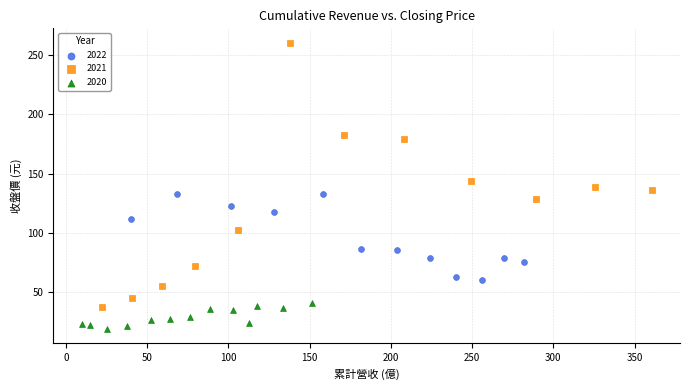

Which series has the largest Y range (max minus min)?

2021